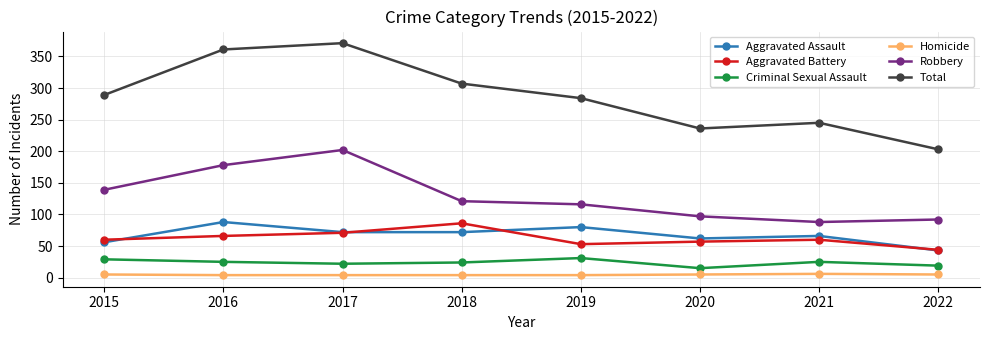

At how many categories does at least one series exceed 4?

8